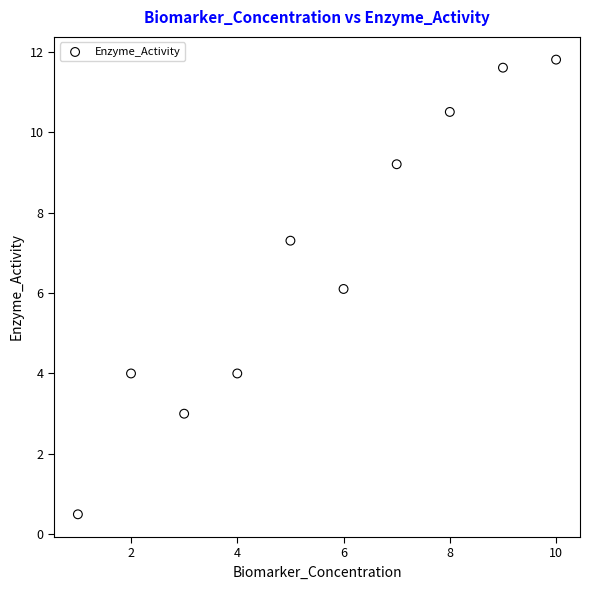

What is the range of X values (max minus min)?

9.0